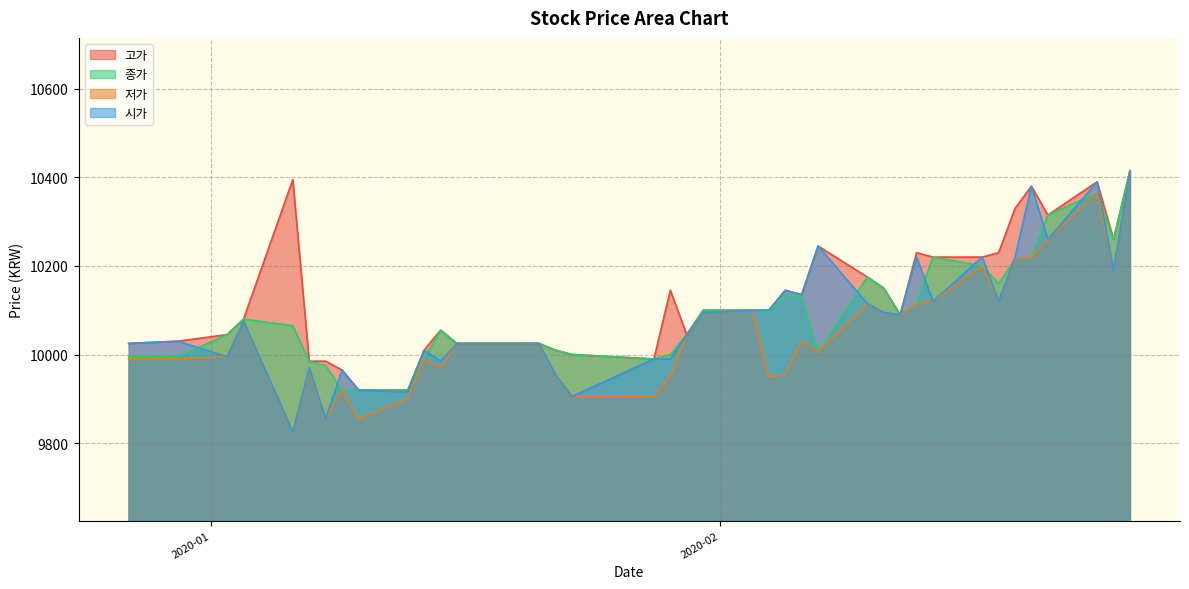

How many data points in 시가 are less than 10075?

20